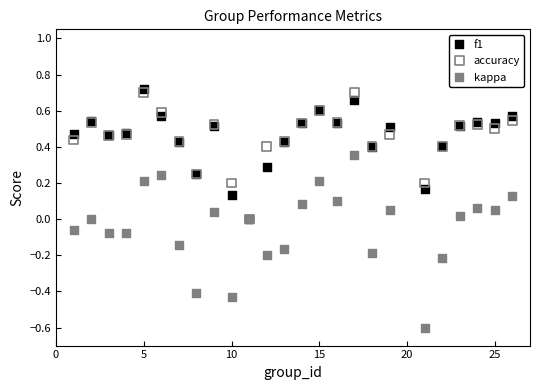

What are all the series names shown in the legend?

f1, accuracy, kappa